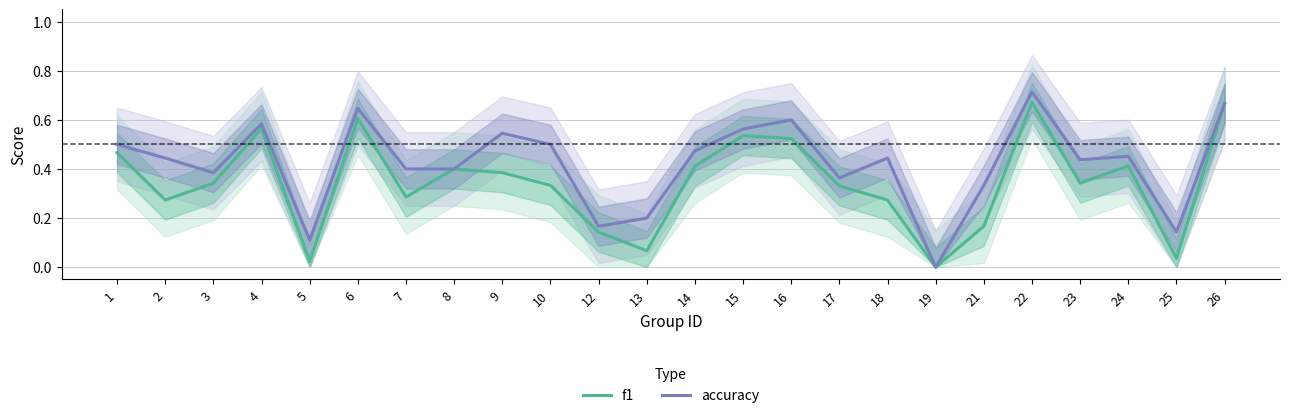

At 16, list the series in order from largest to smallest.

accuracy, f1